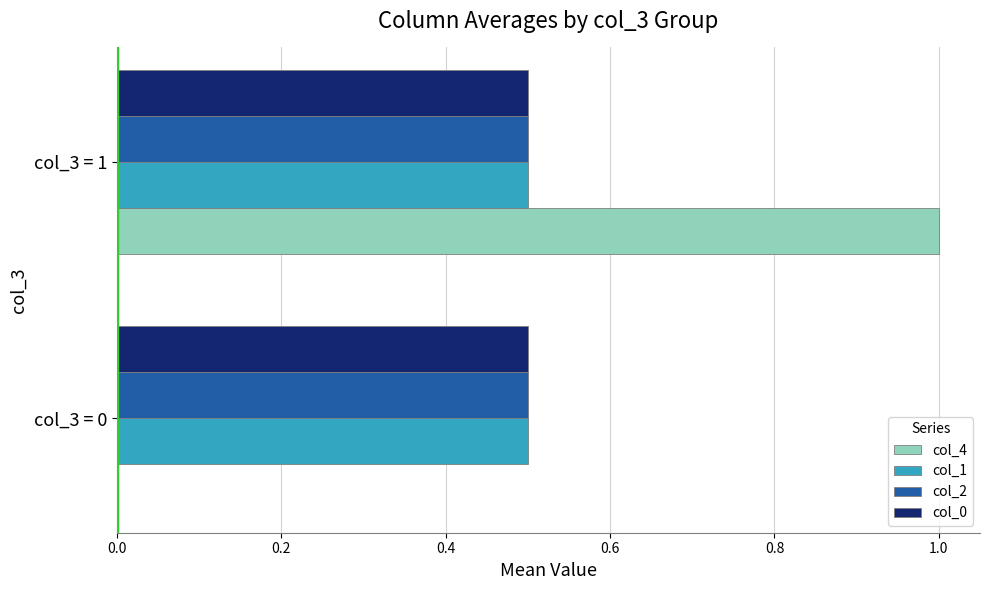

Which series changed the most between col_3 = 0 and col_3 = 1?

col_4